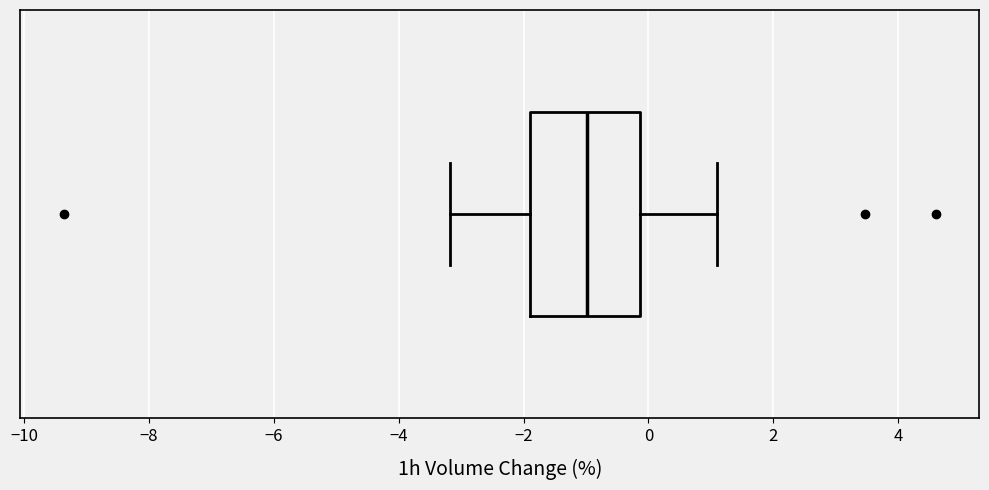

Read this box plot against the x-axis: the position of the median line, the range covered by the box, and the ends of both whiskers. The values are not printed on the chart, so give them approximately, as read against the axis.

median -1.0, box -1.8 to -0.2, whiskers -3.2 to 1.2